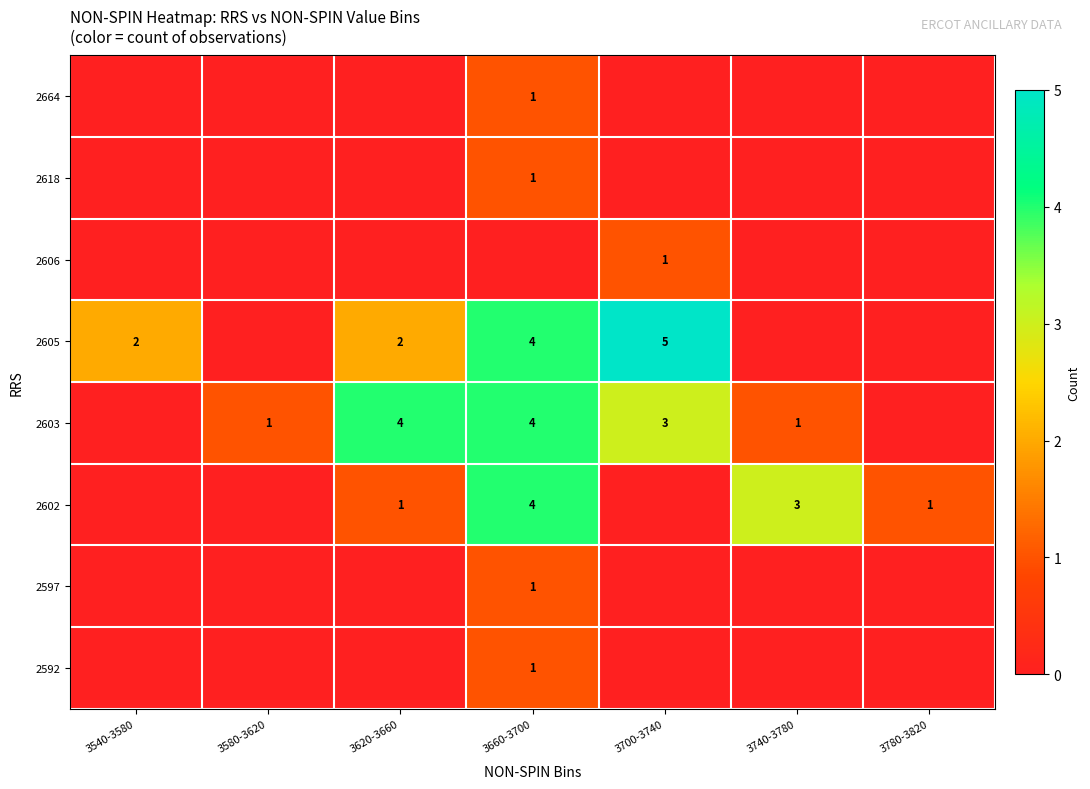

Is it true that 2602 equals 2 at 3780-3820?

False